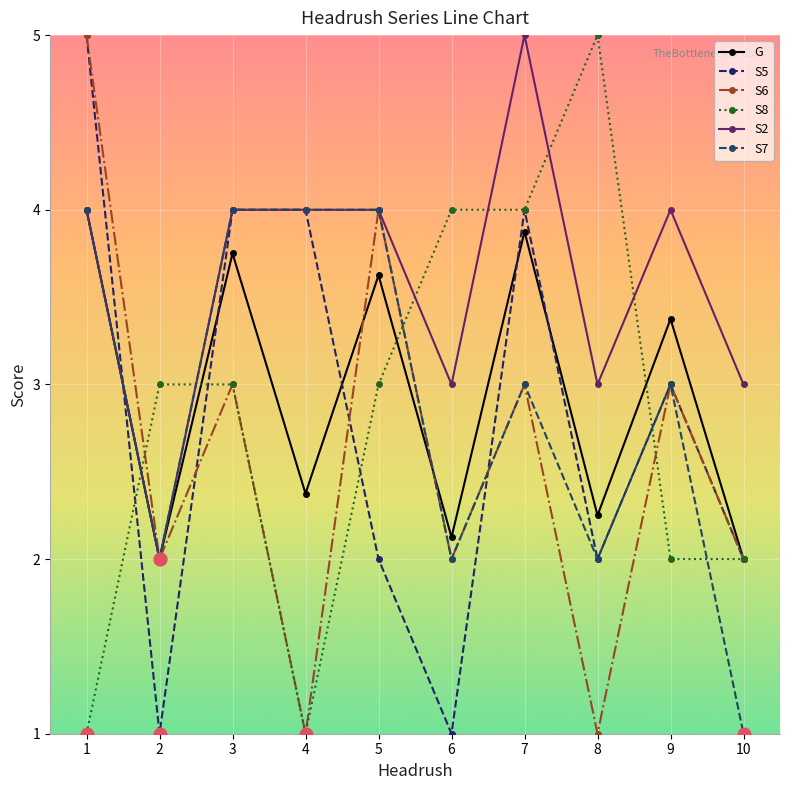

How many lines are shown in the chart?

6